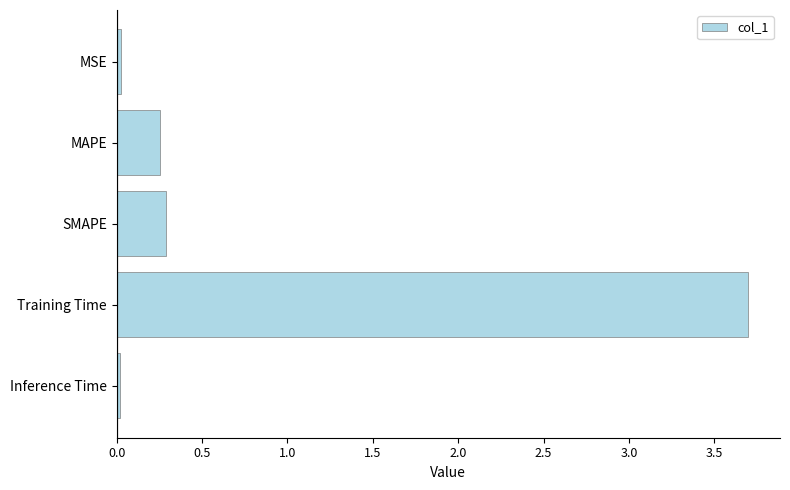

Between SMAPE and Training Time, which is larger?

Training Time